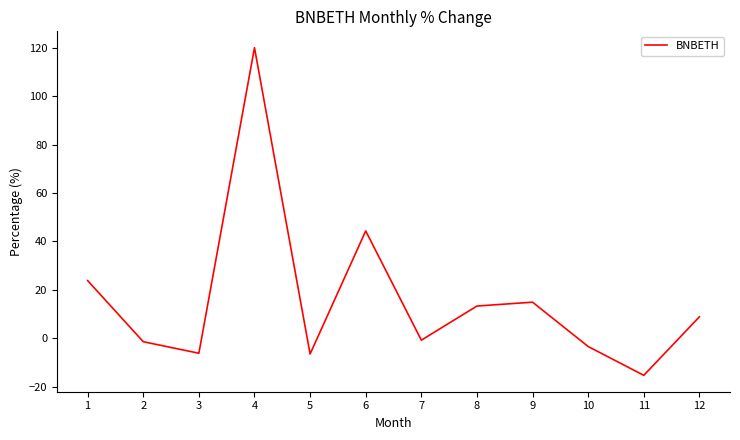

What is the difference between the second highest and second lowest values?

50.8